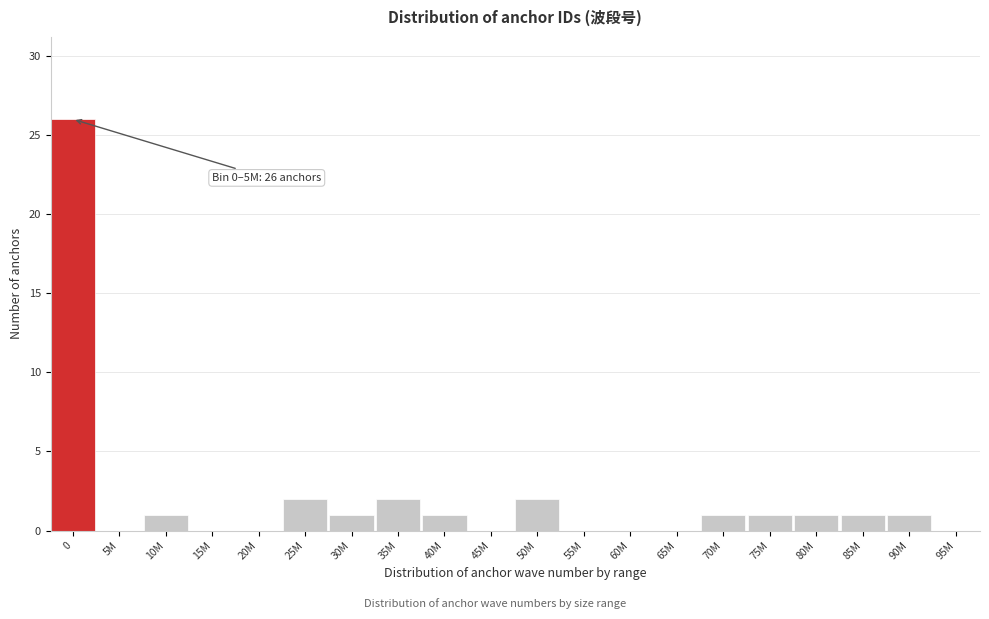

What is the maximum value shown in the chart?

26